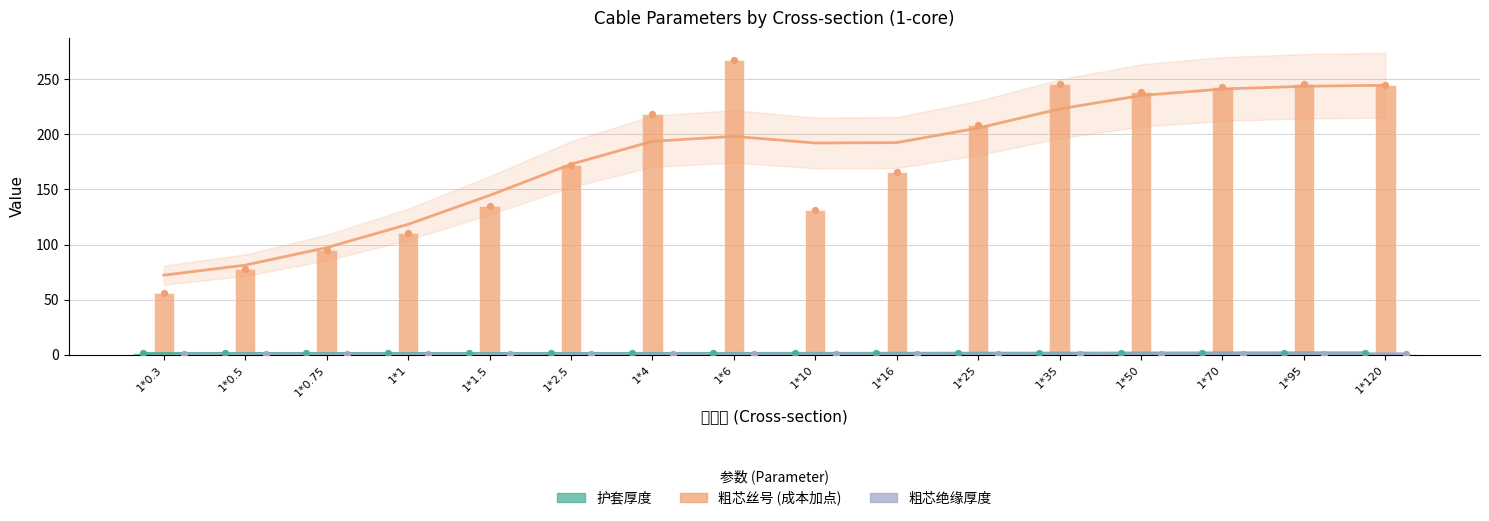

Which series has the largest total across all categories?

粗芯丝号